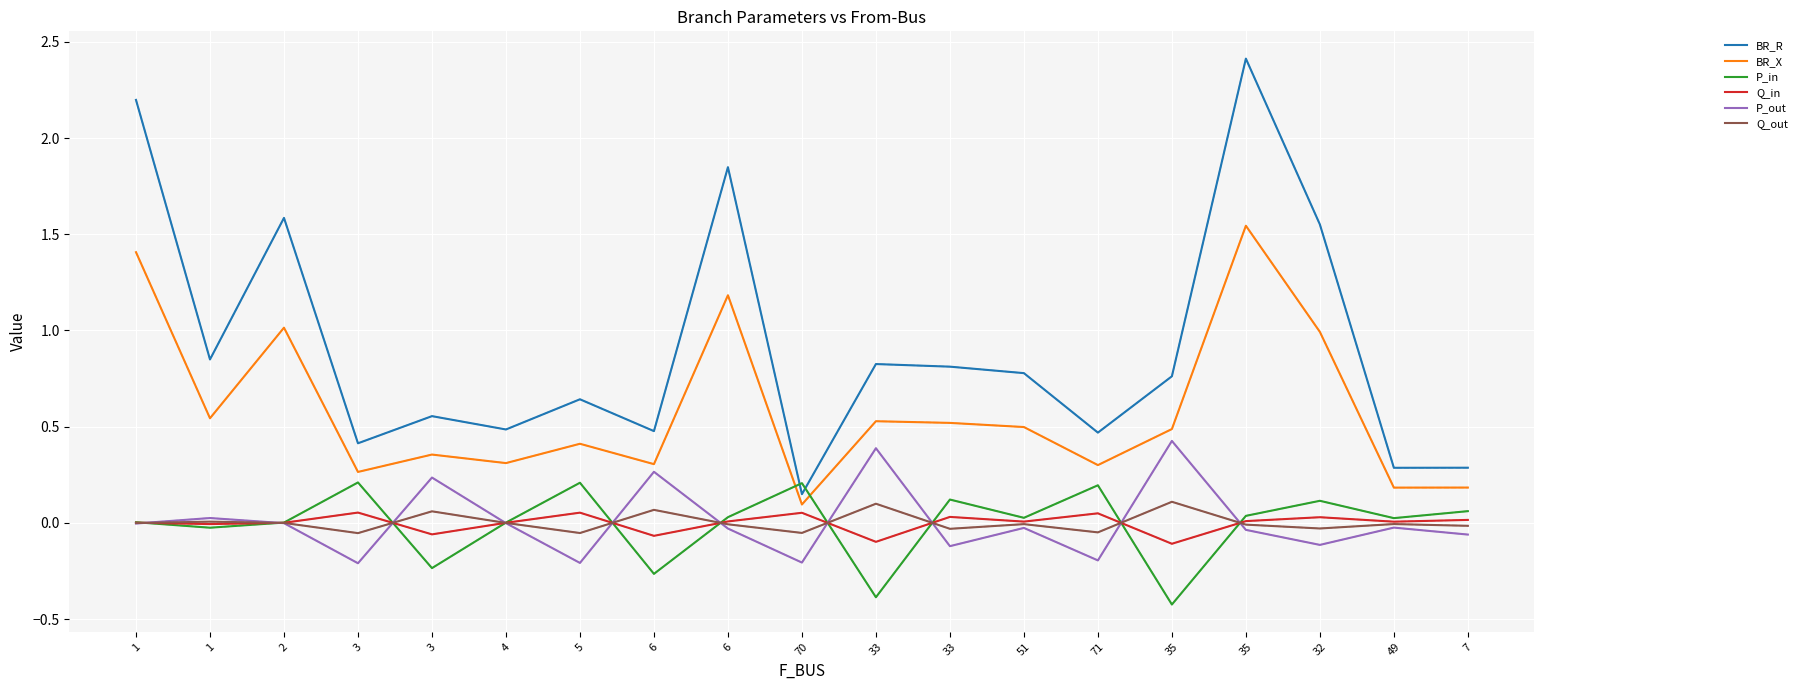

Does the chart have visible grid lines?

Yes